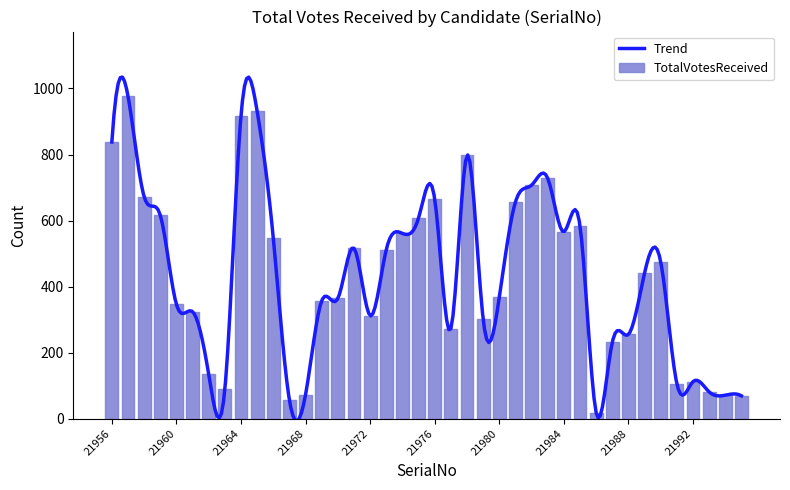

Approximately how many times larger is the value at 21987 compared to 21967?

4.1